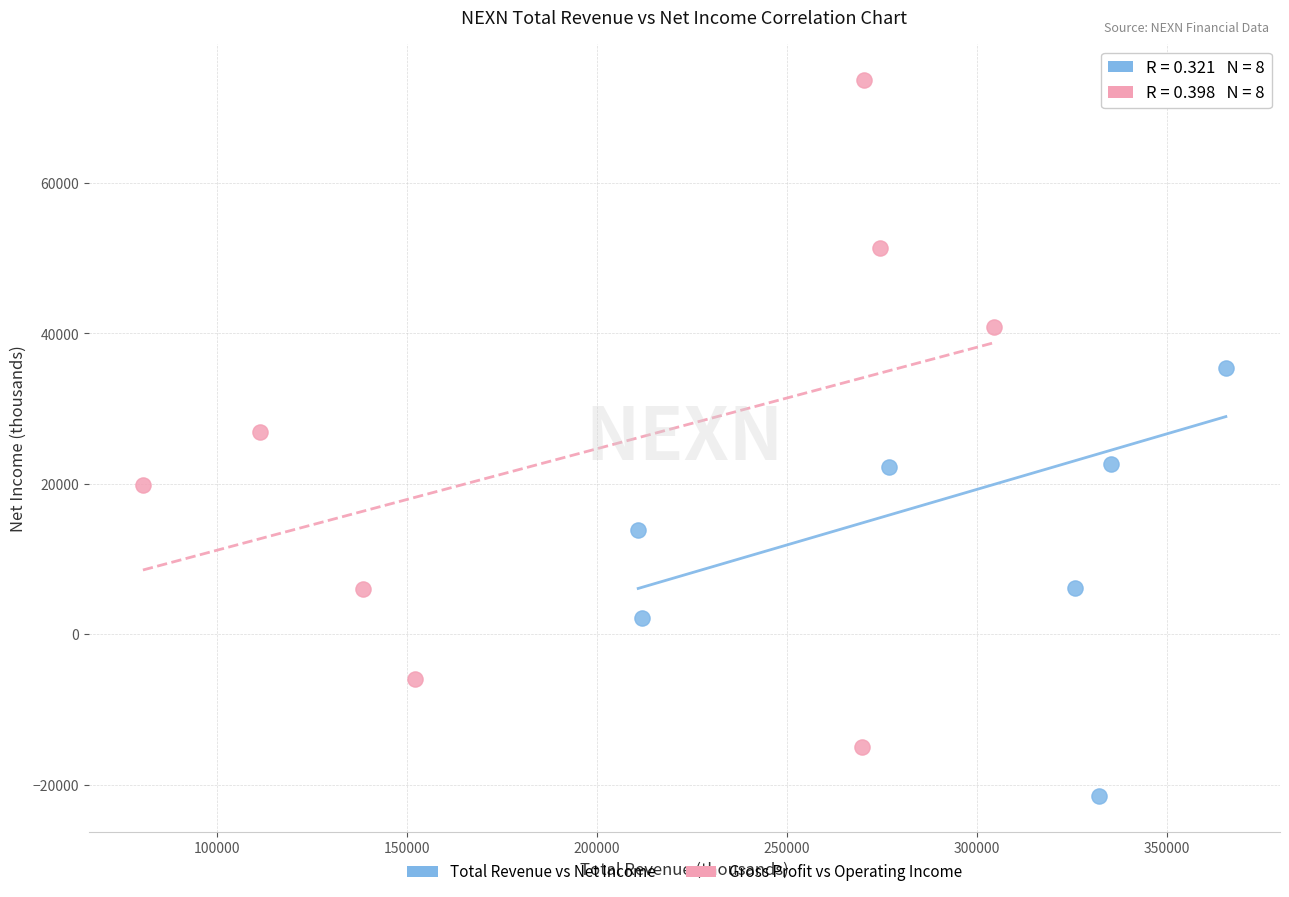

Which series has the widest spread of Y values?

Total Revenue vs Net Income